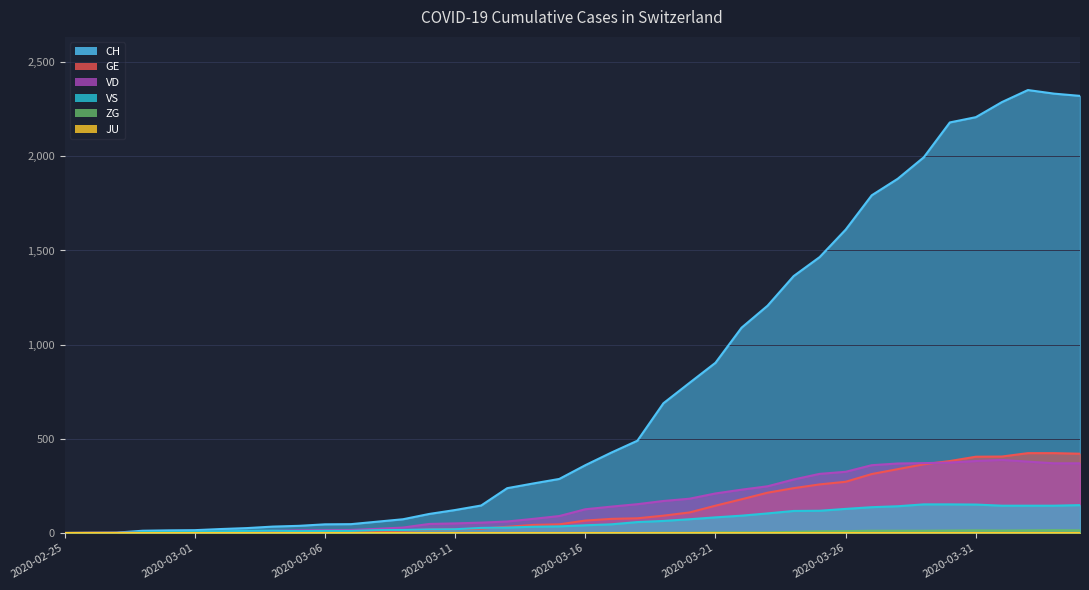

What is the sum of the CH values at 2020-03-30 and 2020-03-08?

2240